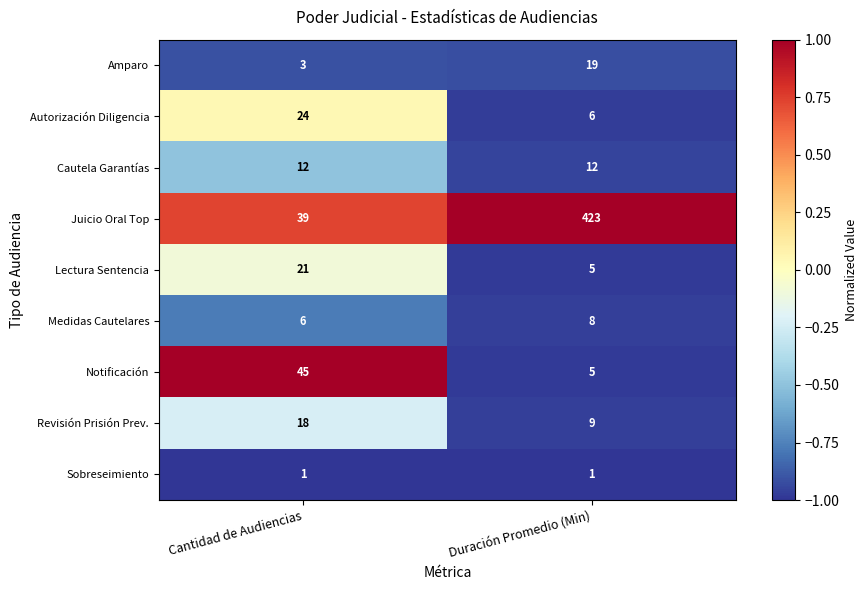

What is the greatest value displayed?

423